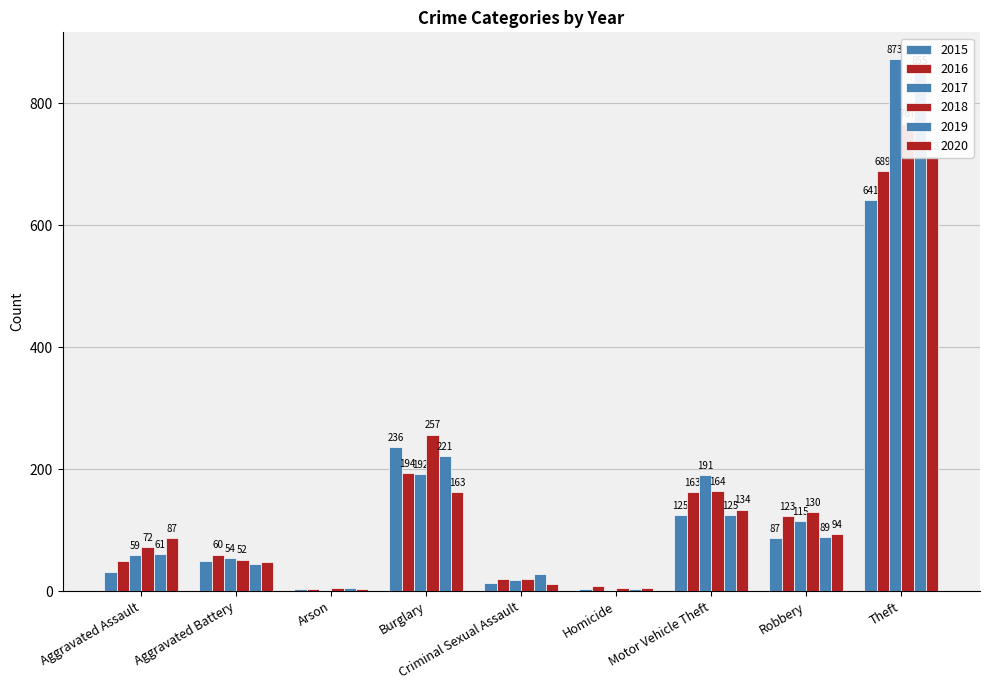

What is the spread (max minus min) of values at Motor Vehicle Theft?

66